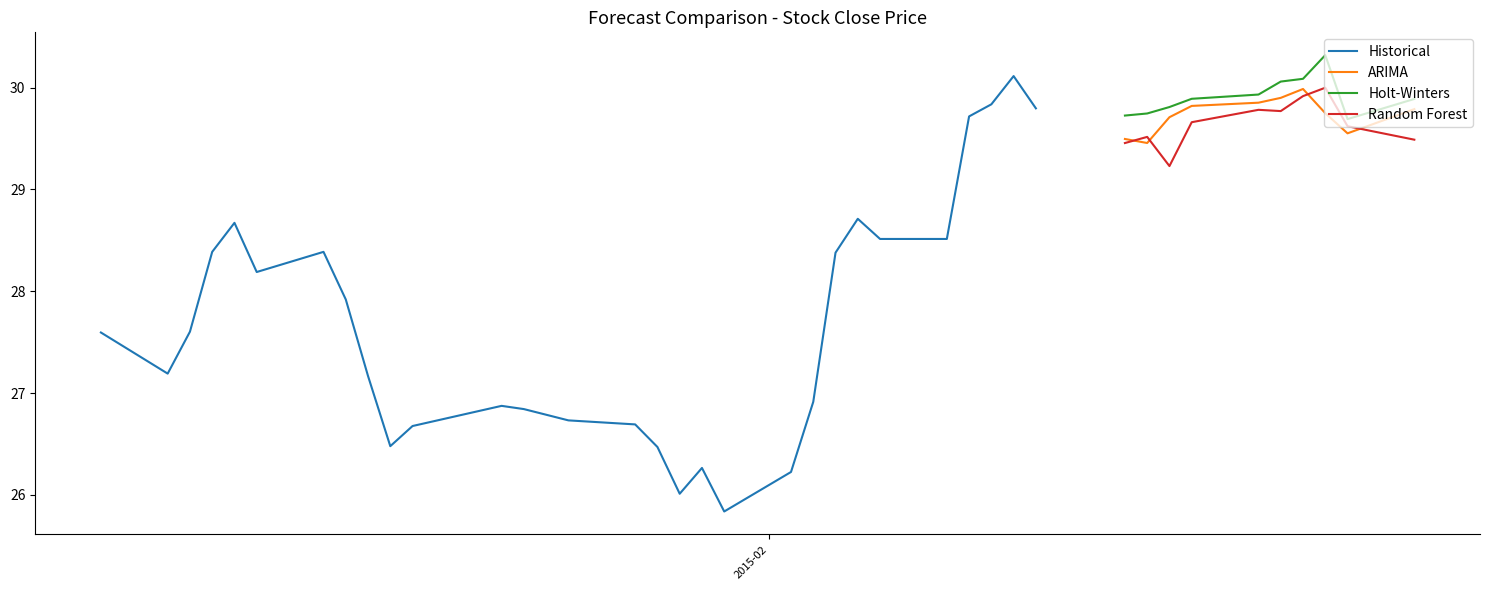

Count the number of data series in this chart.

4